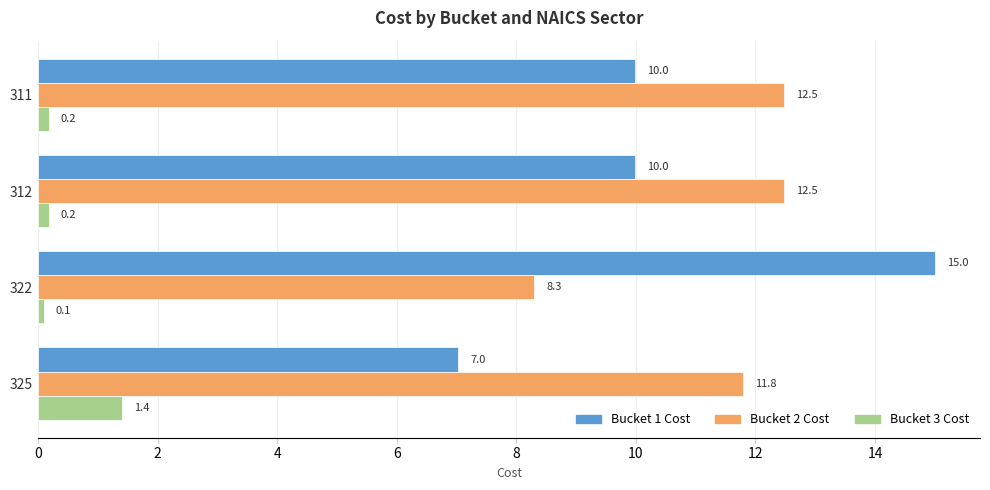

Rank the series by their maximum value, from highest to lowest.

Bucket 1 Cost, Bucket 2 Cost, Bucket 3 Cost